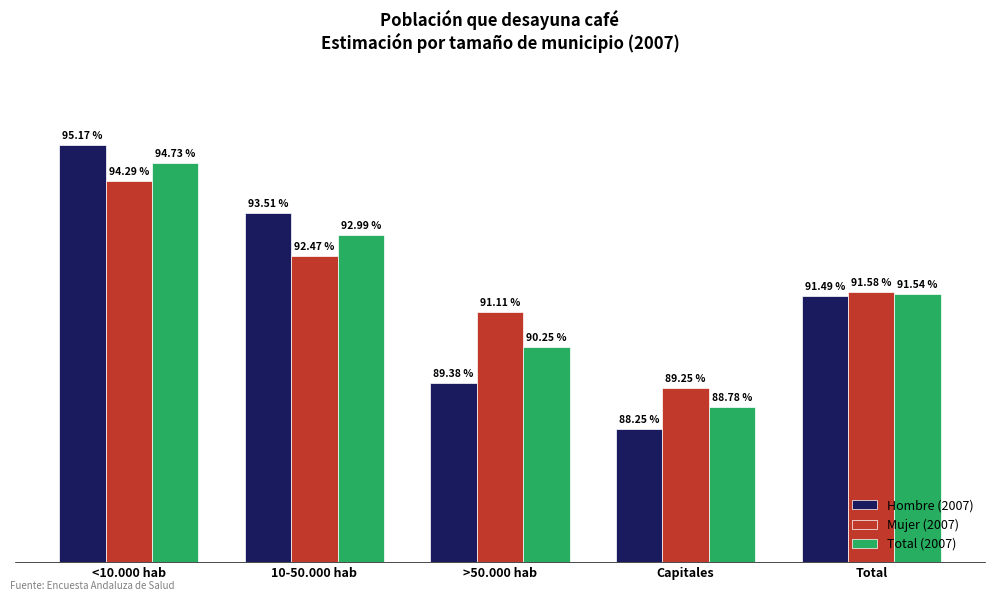

What is the label of the 2nd bar from the left?

10-50.000 hab